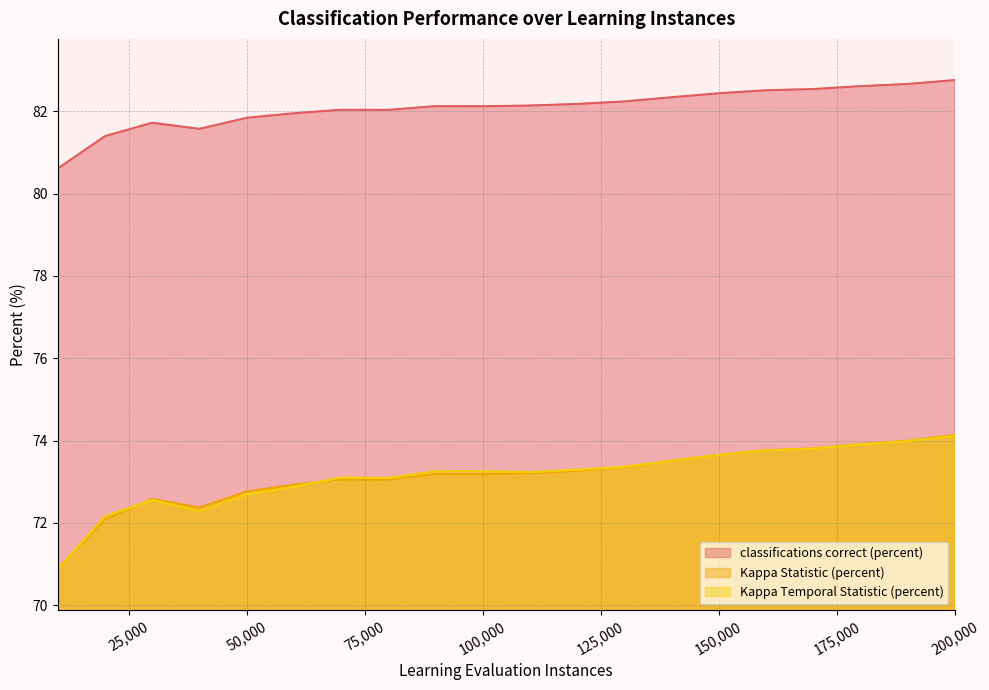

What is the spread (max minus min) of values at 60000?

9.1